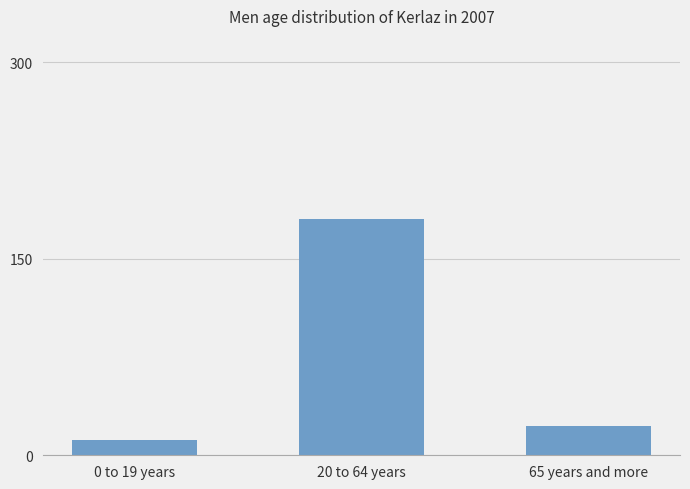

What is the sum of all values?

214